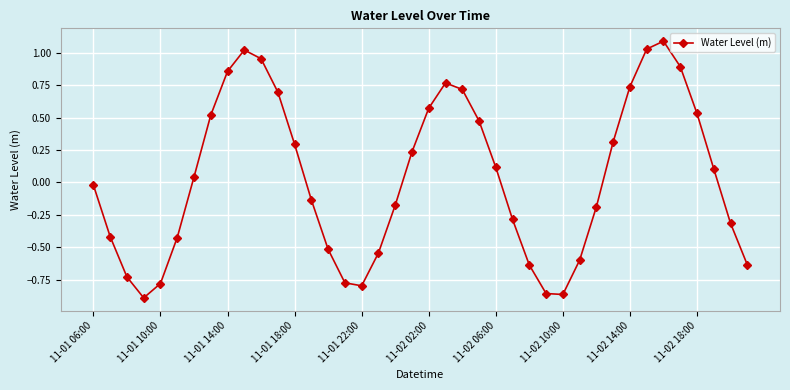

Count the number of data series in this chart.

1